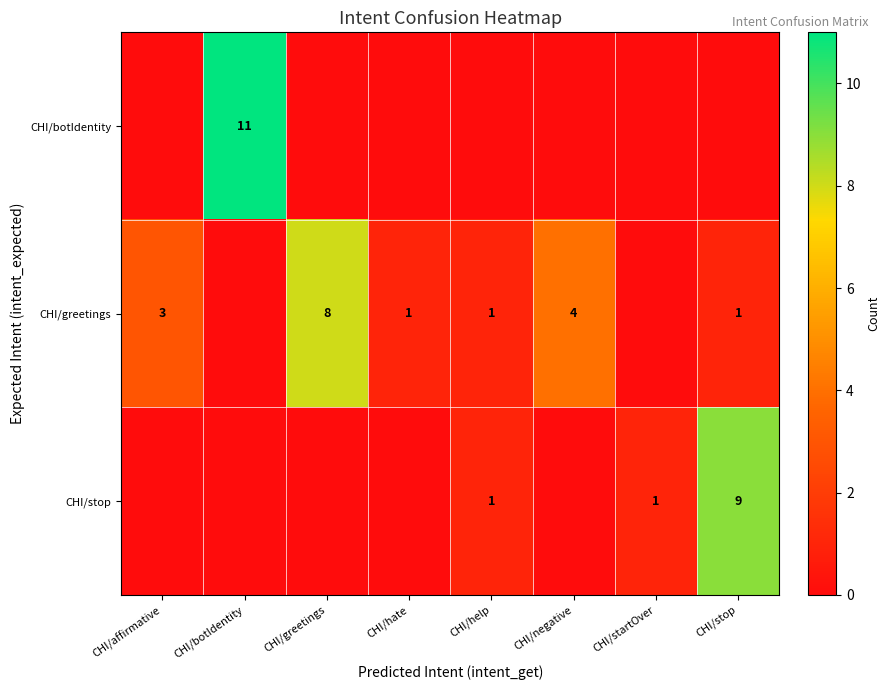

At which category is the sum across all series the highest?

CHI/botIdentity